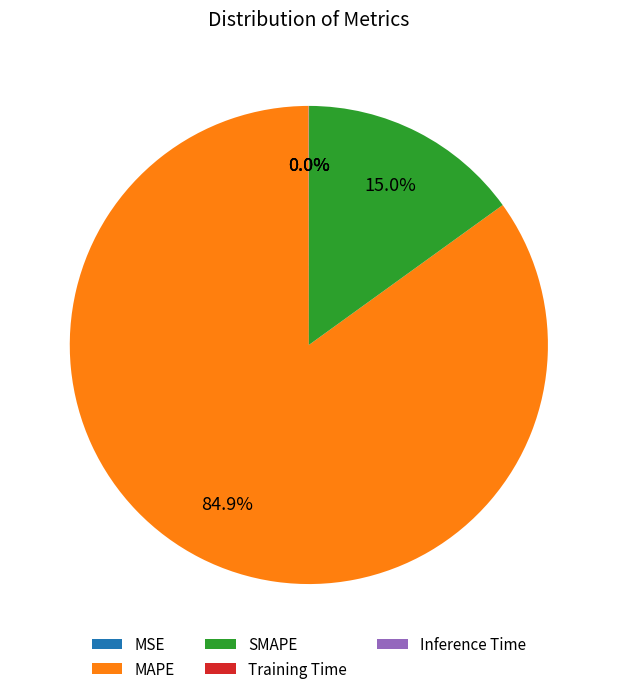

What percentage is NOT represented by SMAPE?

85.0%